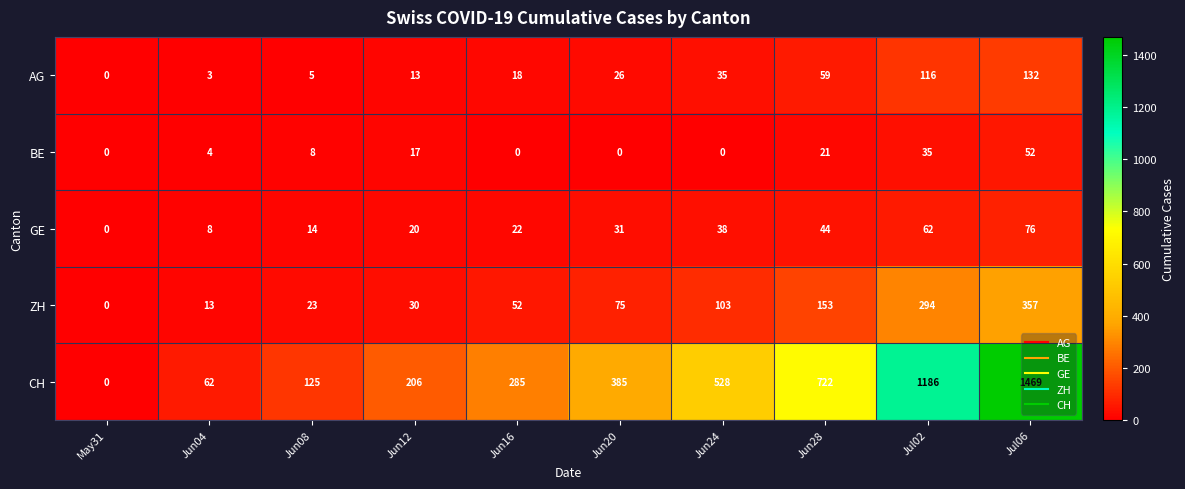

Which series has the largest total across all categories?

CH